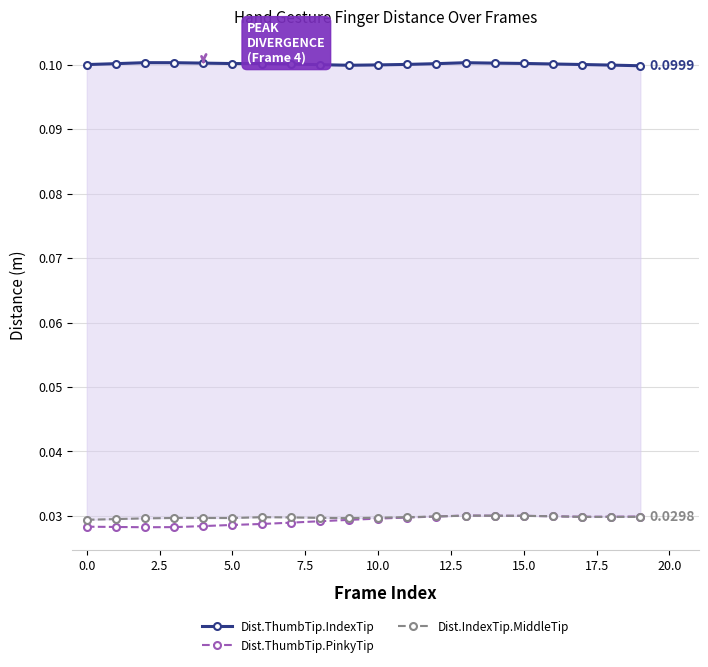

How many lines are shown in the chart?

3